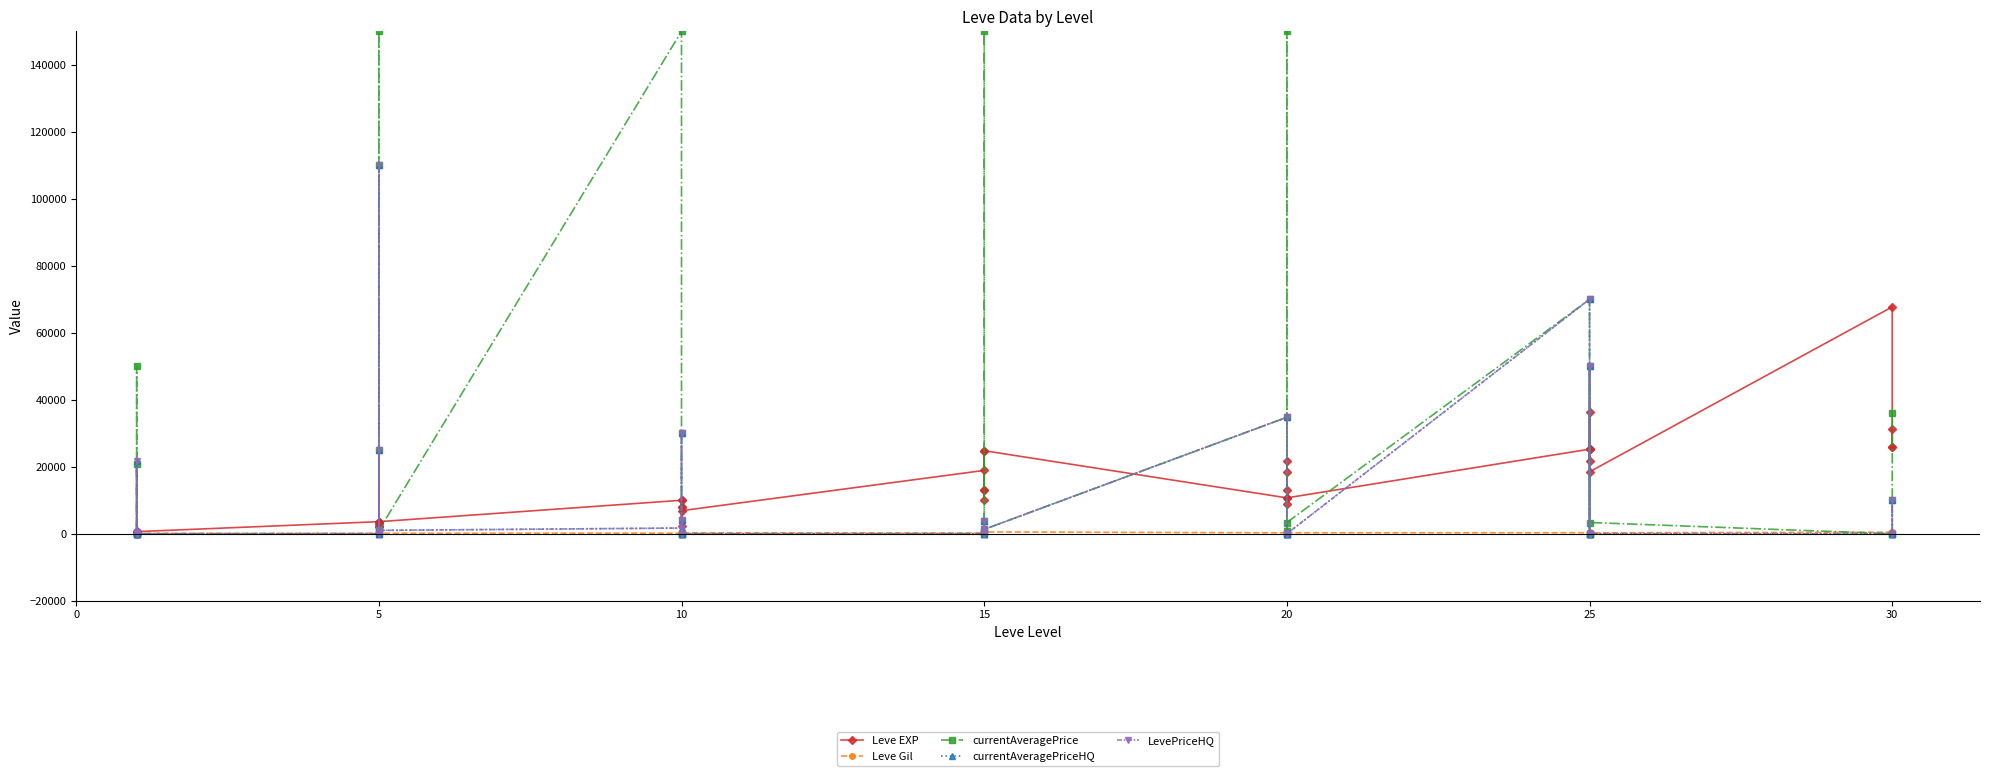

True or false: Leve EXP has more than 0 points higher than both neighbors.

True